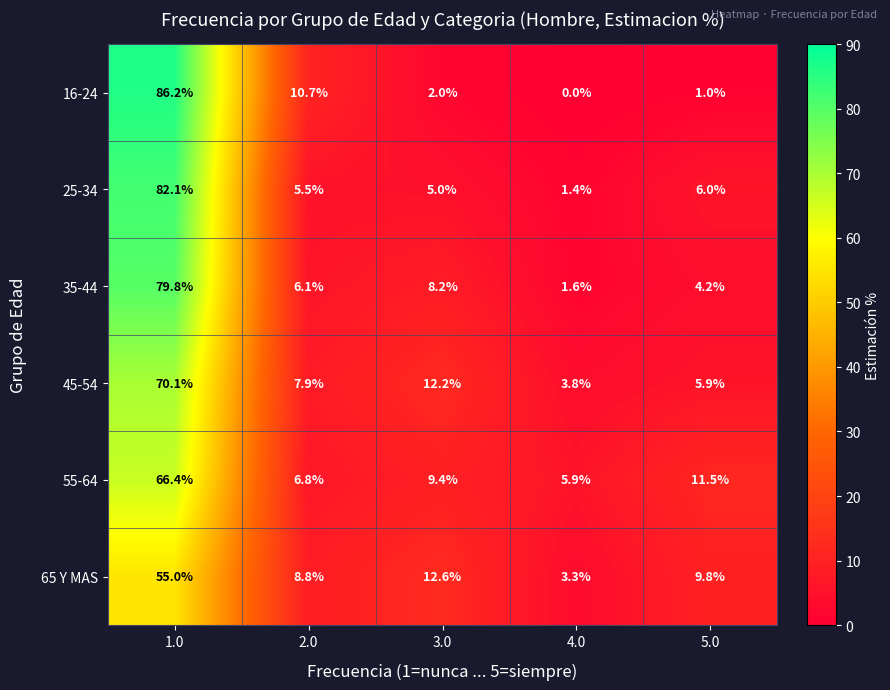

How many series are shown in this chart?

6